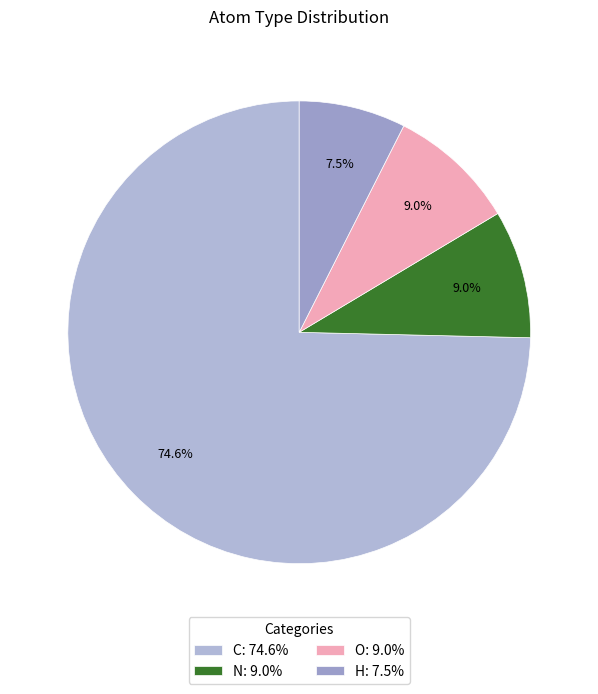

To the nearest percent, what percentage of the pie is N?

9%